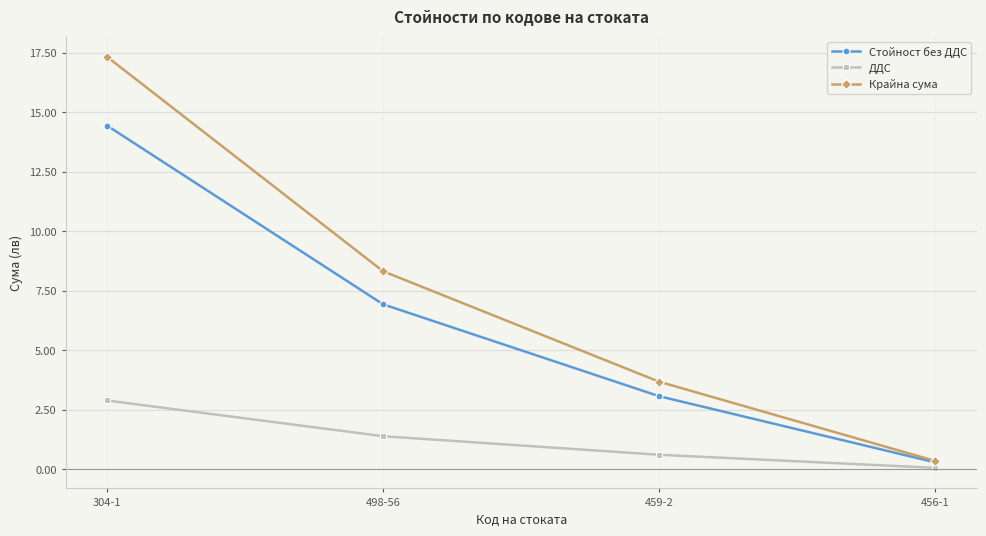

Which series has the largest range (max minus min)?

Крайна сума